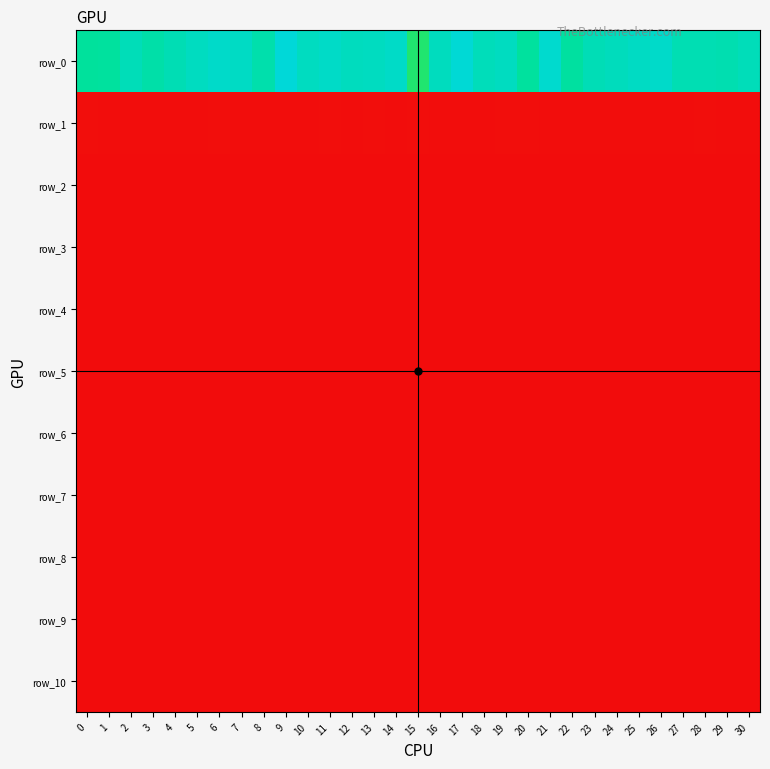

Which series has the largest total across all categories?

row_0